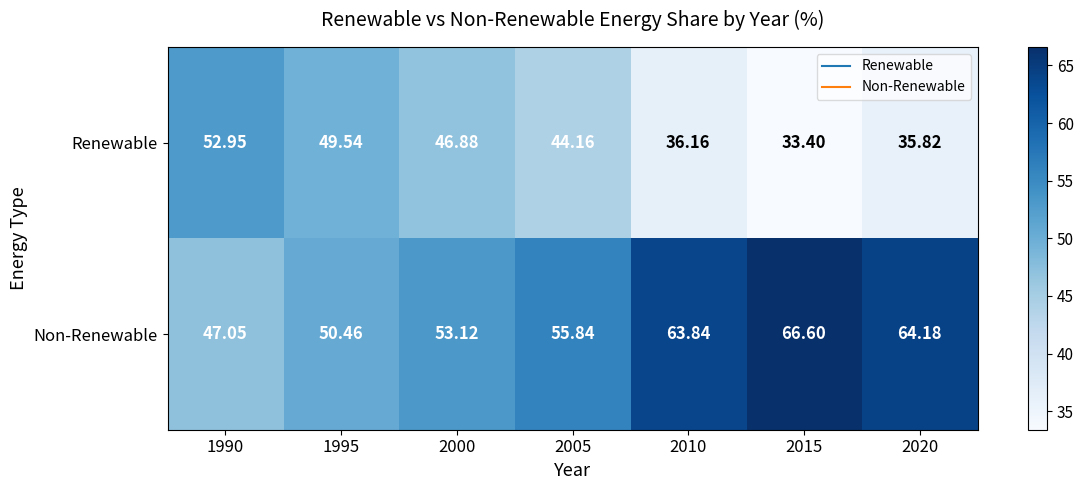

List the series in order of their peak value, highest first.

Non-Renewable, Renewable